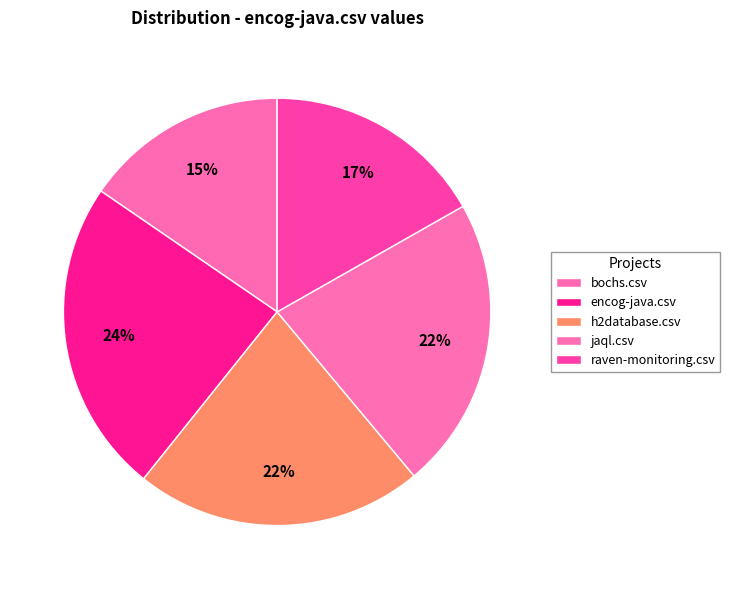

Which has a higher value, h2database.csv or encog-java.csv?

encog-java.csv